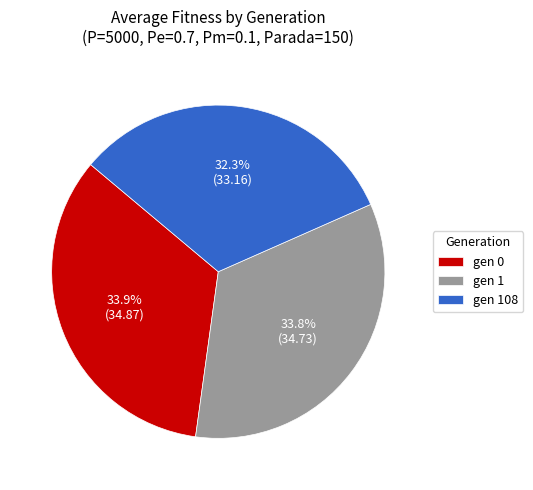

The gen 108 slice represents 32% of the pie. True or false?

True